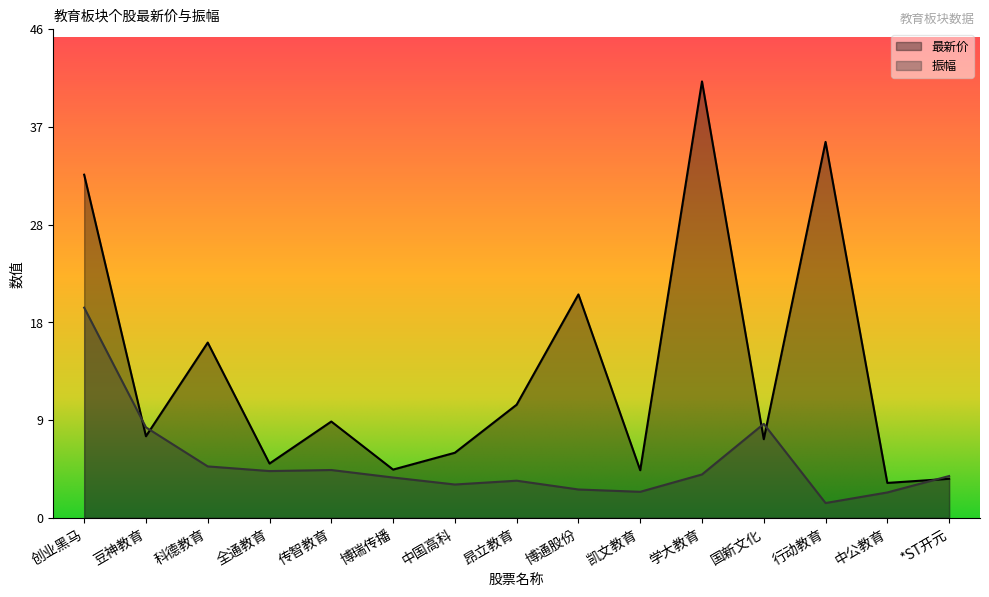

List the labels in order of 振幅 value, smallest first.

行动教育, 中公教育, 凯文教育, 博通股份, 中国高科, 昂立教育, 博瑞传播, *ST开元, 学大教育, 全通教育, 传智教育, 科德教育, 豆神教育, 国新文化, 创业黑马